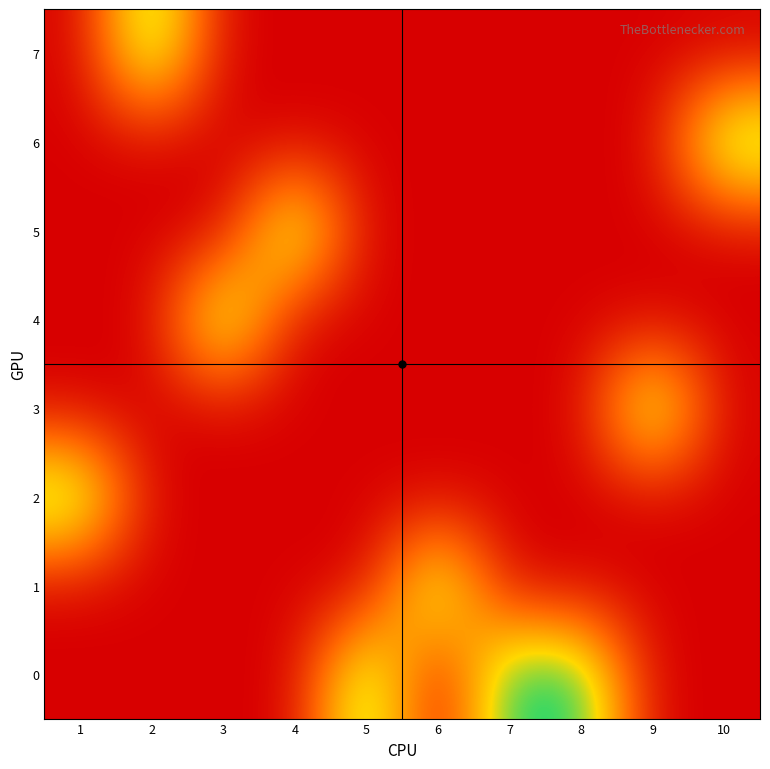

Reading right to left, extract all data points from this chart.

0: 10=0	9=0	8=1	7=1	6=0	5=1	4=0	3=0	2=0	1=0
1: 10=0	9=0	8=0	7=0	6=1	5=0	4=0	3=0	2=0	1=0
2: 10=0	9=0	8=0	7=0	6=0	5=0	4=0	3=0	2=0	1=1
3: 10=0	9=1	8=0	7=0	6=0	5=0	4=0	3=0	2=0	1=0
4: 10=0	9=0	8=0	7=0	6=0	5=0	4=0	3=1	2=0	1=0
5: 10=0	9=0	8=0	7=0	6=0	5=0	4=1	3=0	2=0	1=0
6: 10=1	9=0	8=0	7=0	6=0	5=0	4=0	3=0	2=0	1=0
7: 10=0	9=0	8=0	7=0	6=0	5=0	4=0	3=0	2=1	1=0